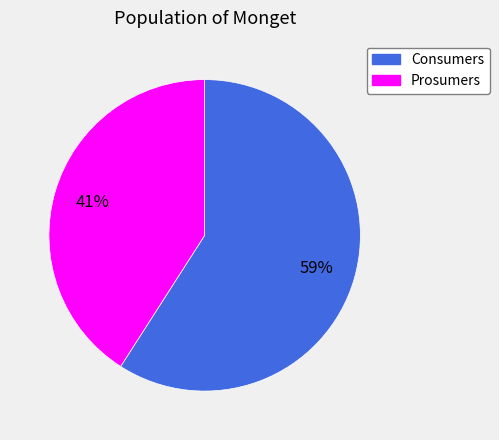

Which category has the smallest portion of the pie?

Prosumers